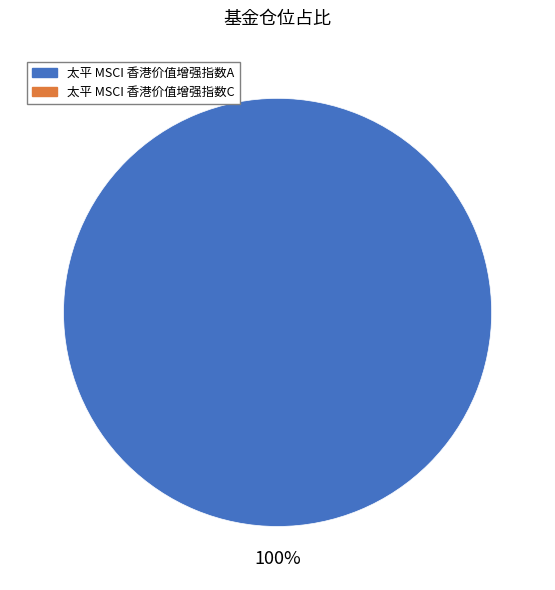

Is there a majority slice in this chart?

Yes